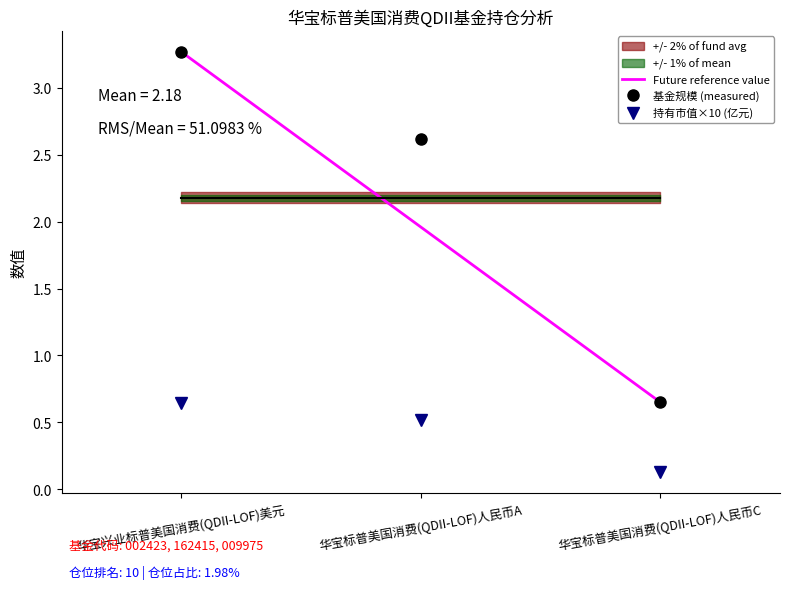

Which category has the highest value in the 持有市值×10 (亿元) series?

华宝兴业标普美国消费(QDII-LOF)美元